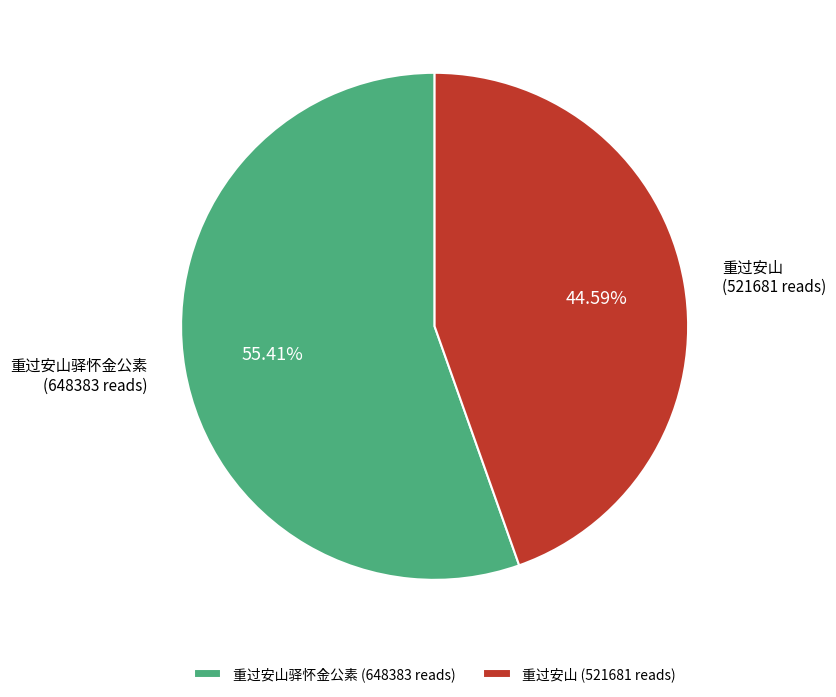

Which slice represents more than half of the pie?

重过安山驿怀金公素